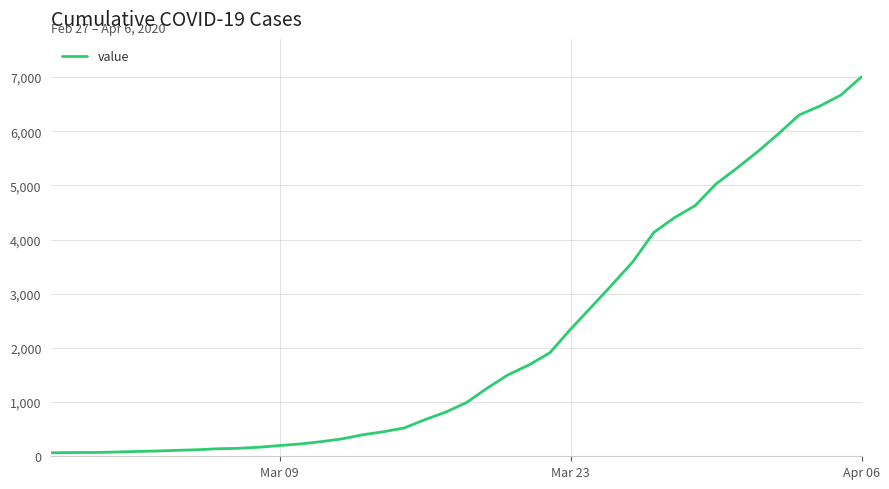

What is the maximum value shown in the chart?

7005